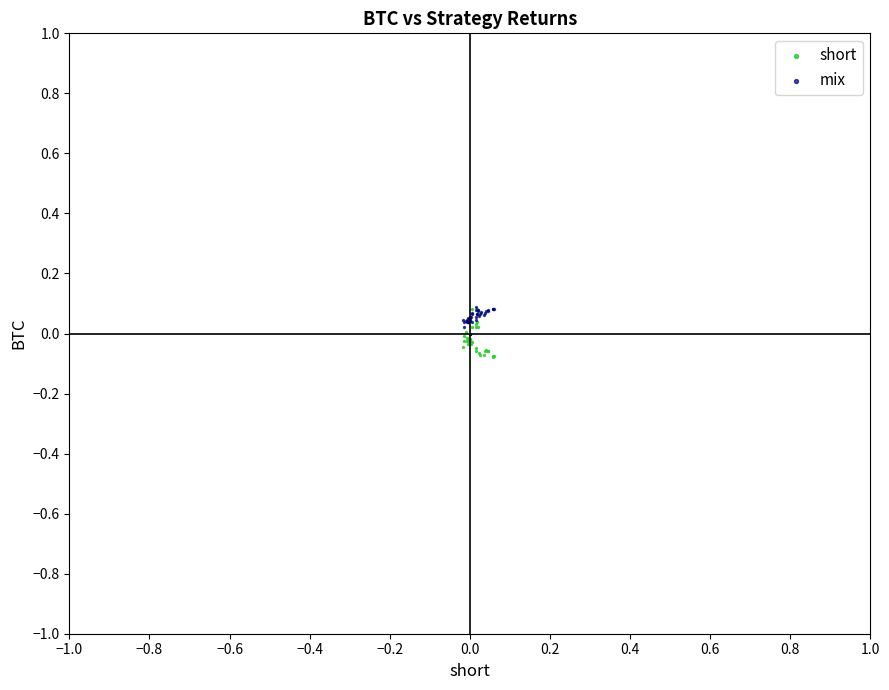

Which series has the largest Y range (max minus min)?

short